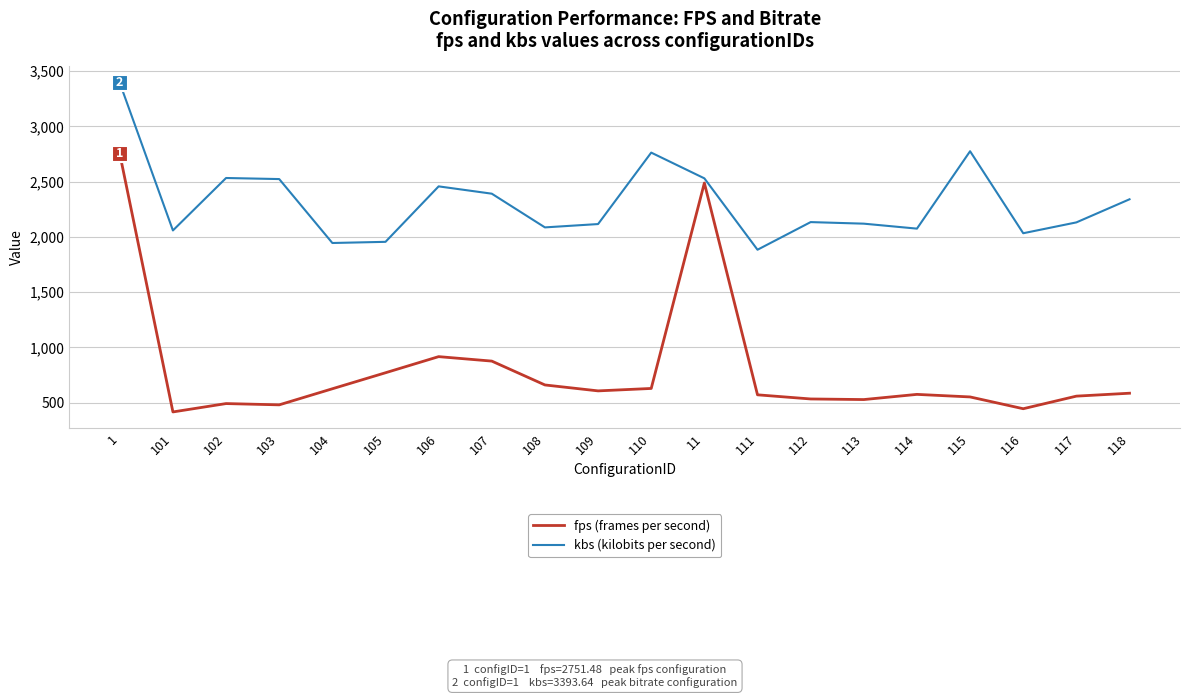

What are all the series names shown in the legend?

fps (frames per second), kbs (kilobits per second)